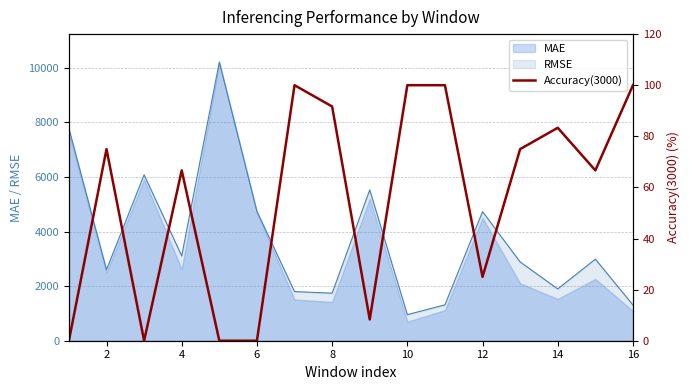

The value of MAE at 12 is 4506.1. True or false?

True